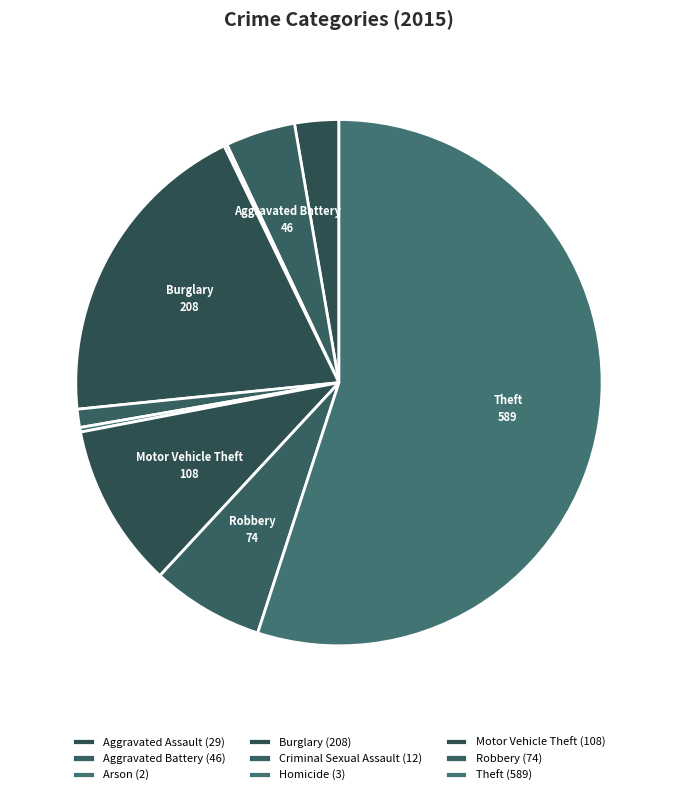

What percentage is NOT represented by Burglary?

80.6%